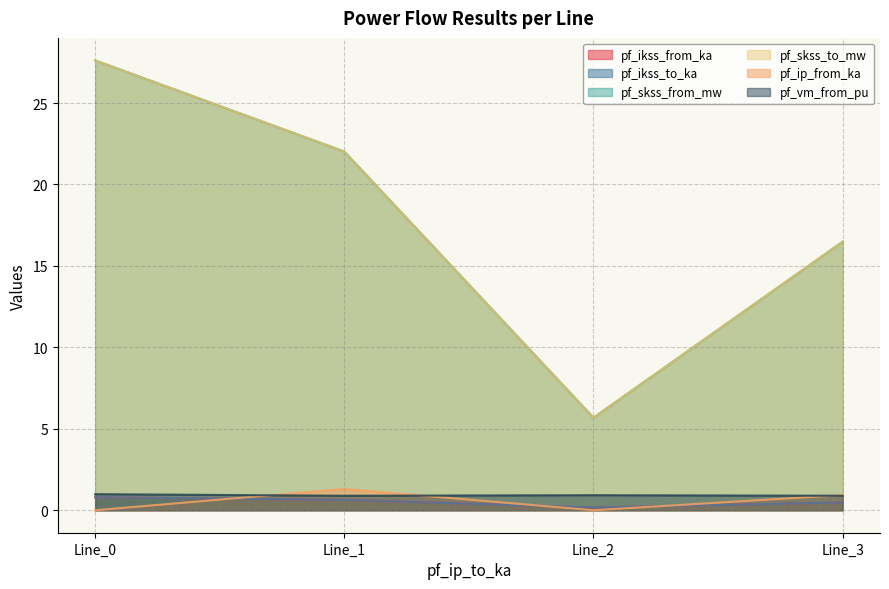

True or false: pf_skss_to_mw has a value of 6.4 at Line_3.

False